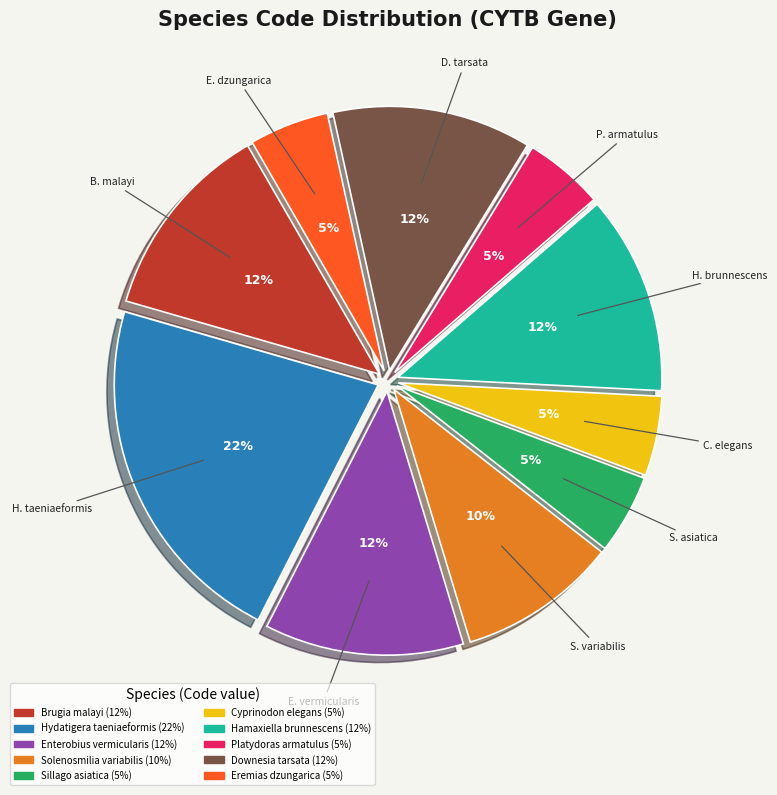

Does any single category account for the majority?

No